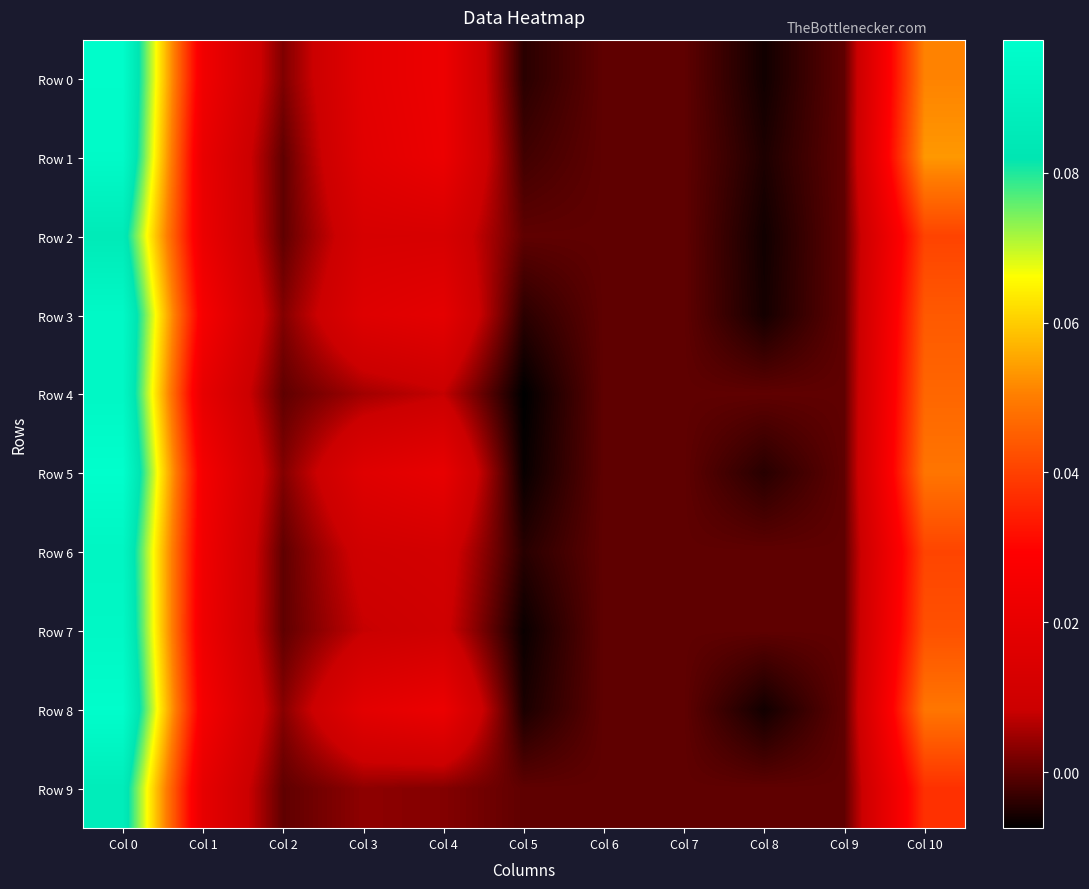

At how many categories does at least one series exceed 0?

6